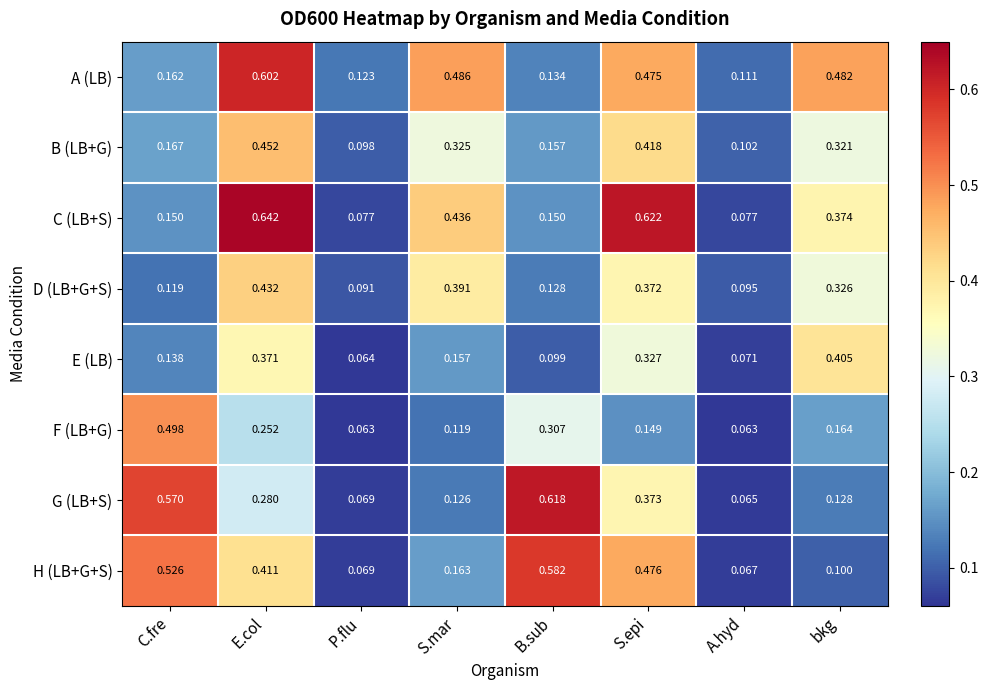

Which label corresponds to the largest value in the chart?

E.col